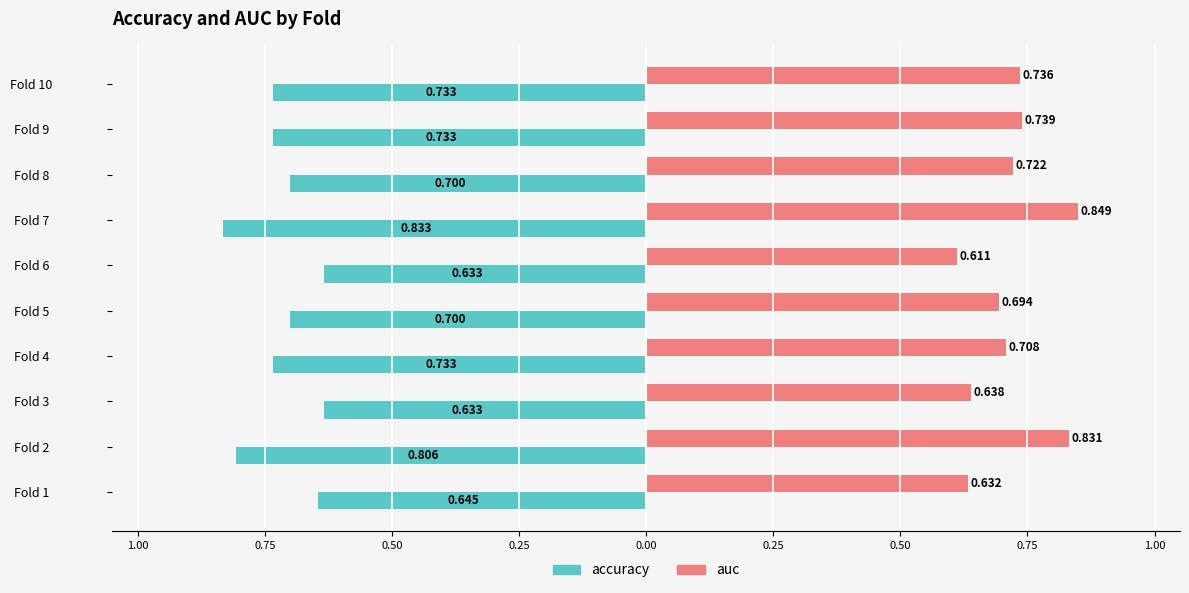

What are all the series names shown in the legend?

accuracy, auc